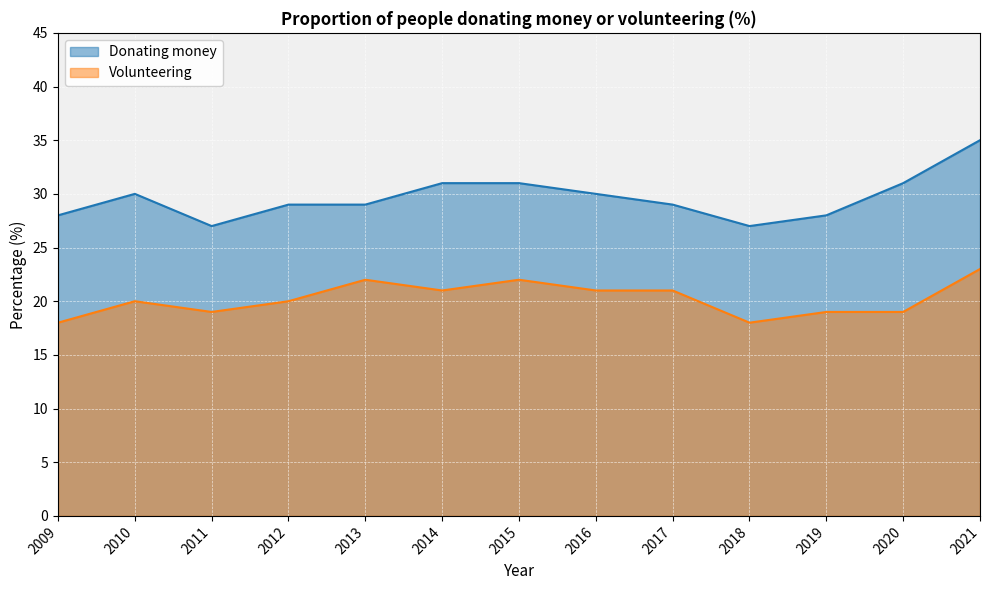

What is the spread (max minus min) of values at 2010?

10